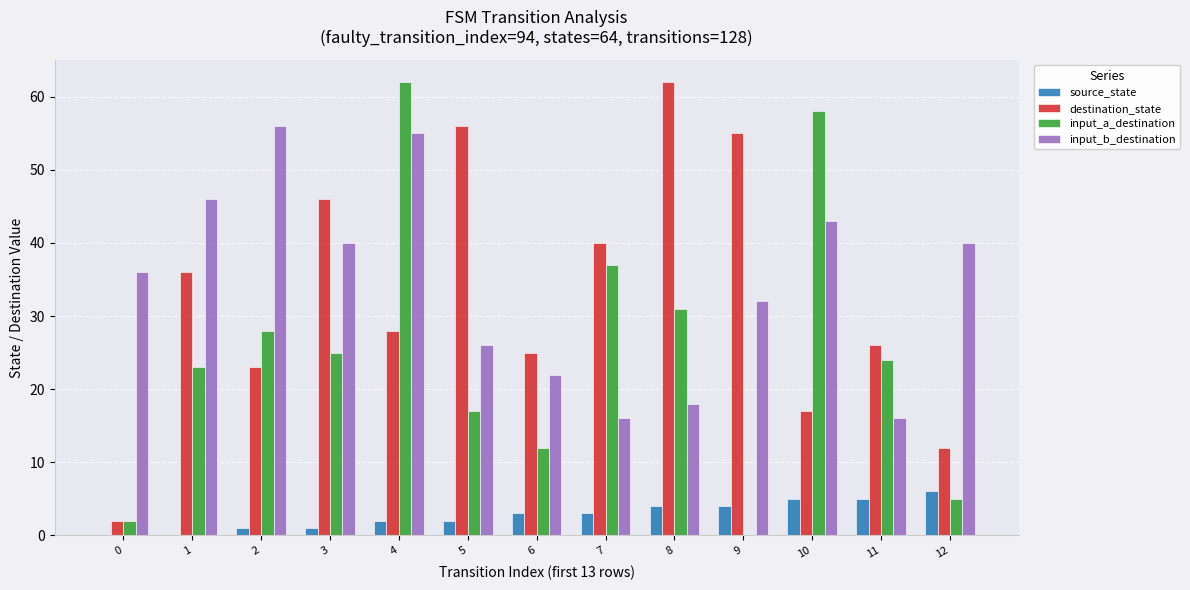

Between 0 and 12, which series saw the biggest shift?

destination_state